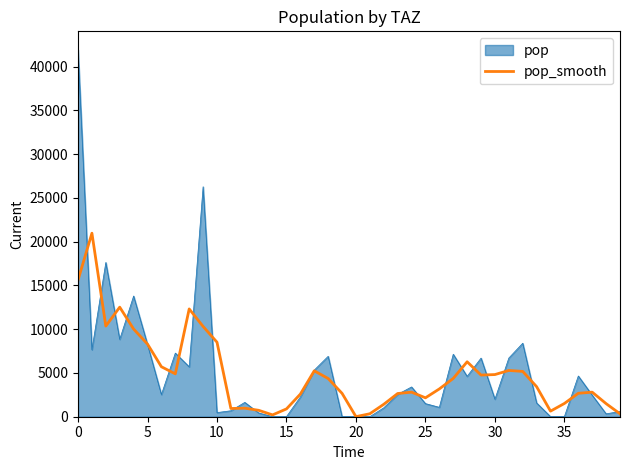

How many distinct data groups are displayed?

2